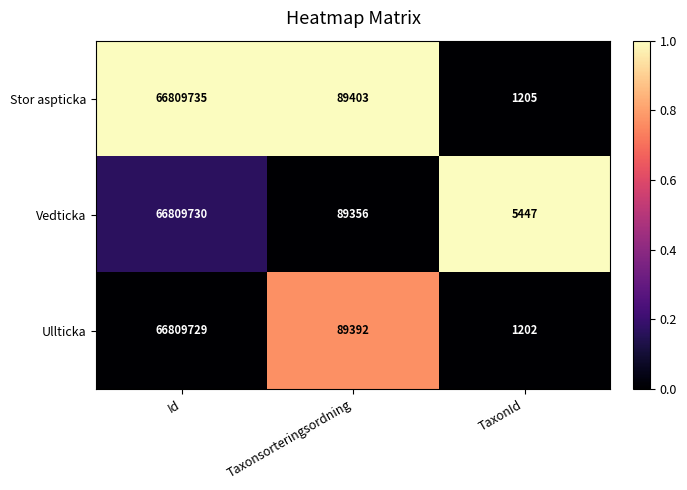

At Taxonsorteringsordning, list the series in order from largest to smallest.

Stor aspticka, Ullticka, Vedticka